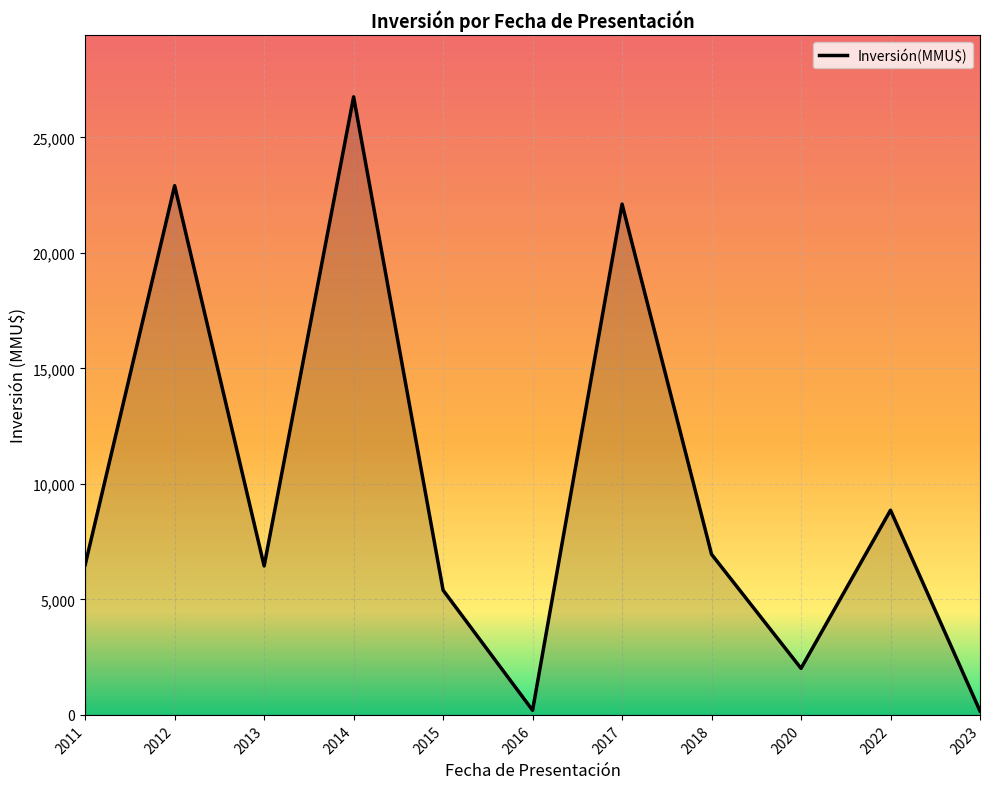

What is the ratio of the value at 2017 to the value at 2020?

11.0